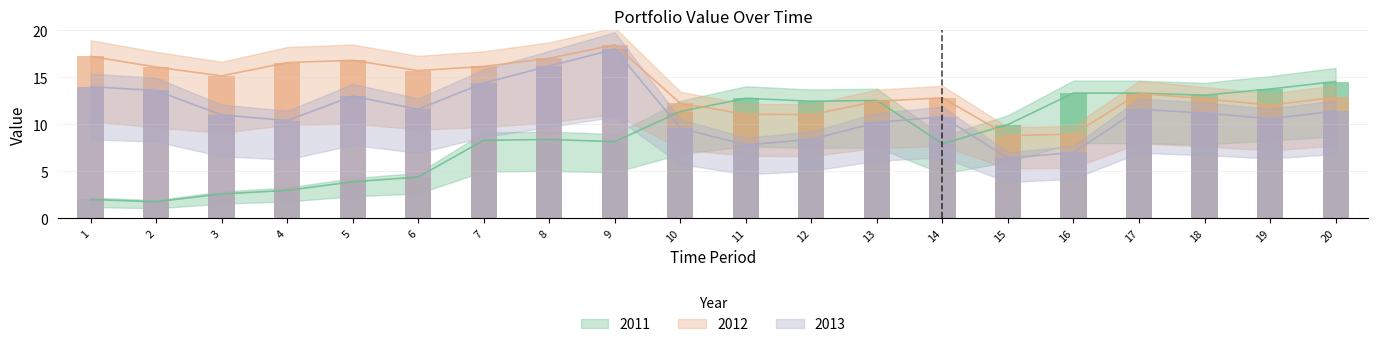

At which category does the chart reach its peak across all series?

9